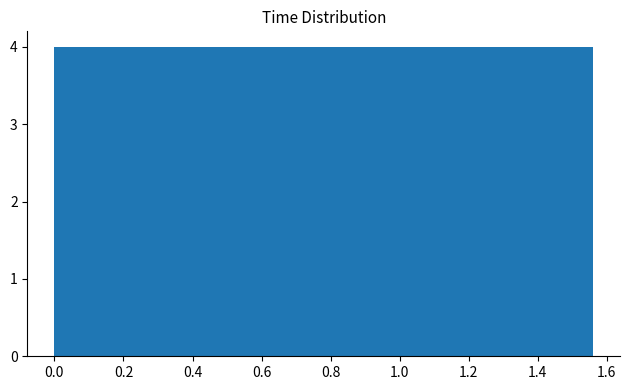

Reading left to right, list every bar in this chart as the range it spans on the x-axis followed by its height. Neither the bar edges nor the heights are printed on the chart, so give them approximately, as read against the axes.

0.000 to 0.156: 4
0.156 to 0.312: 4
0.312 to 0.468: 4
0.468 to 0.624: 4
0.624 to 0.780: 4
0.780 to 0.936: 4
0.936 to 1.092: 4
1.092 to 1.248: 4
1.248 to 1.404: 4
1.404 to 1.560: 4